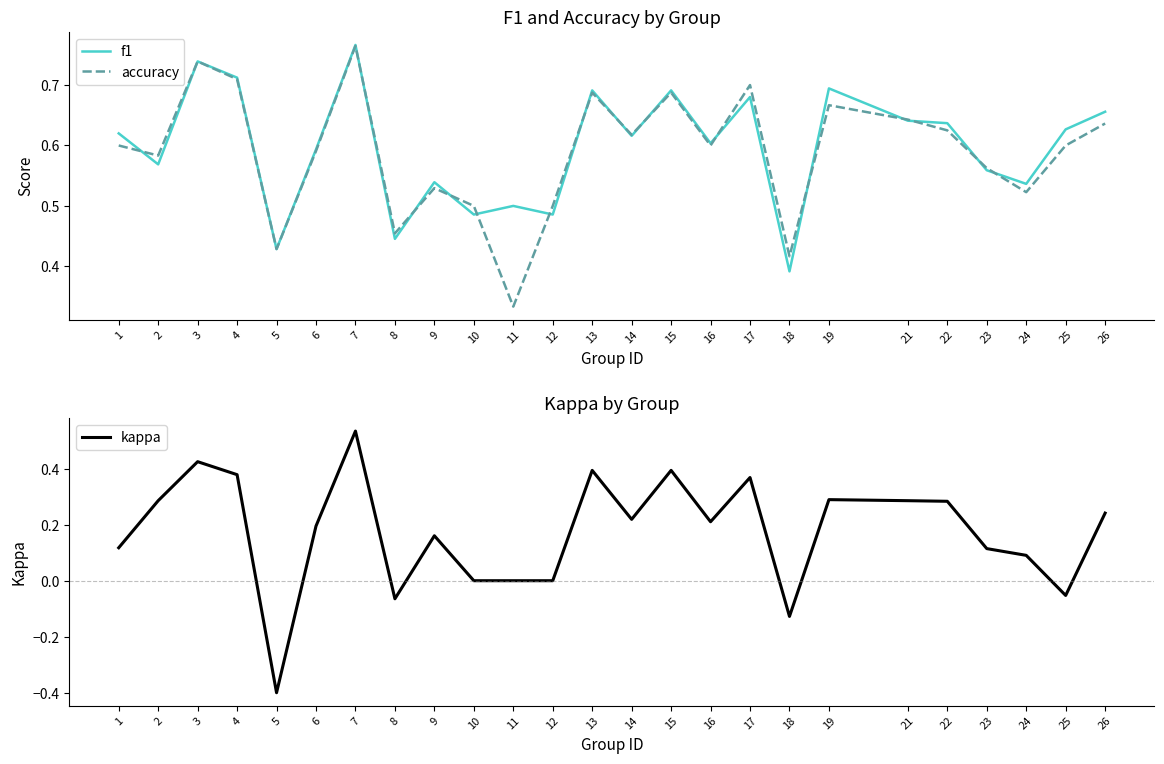

Rank the series by their maximum value, from highest to lowest.

f1, accuracy, kappa